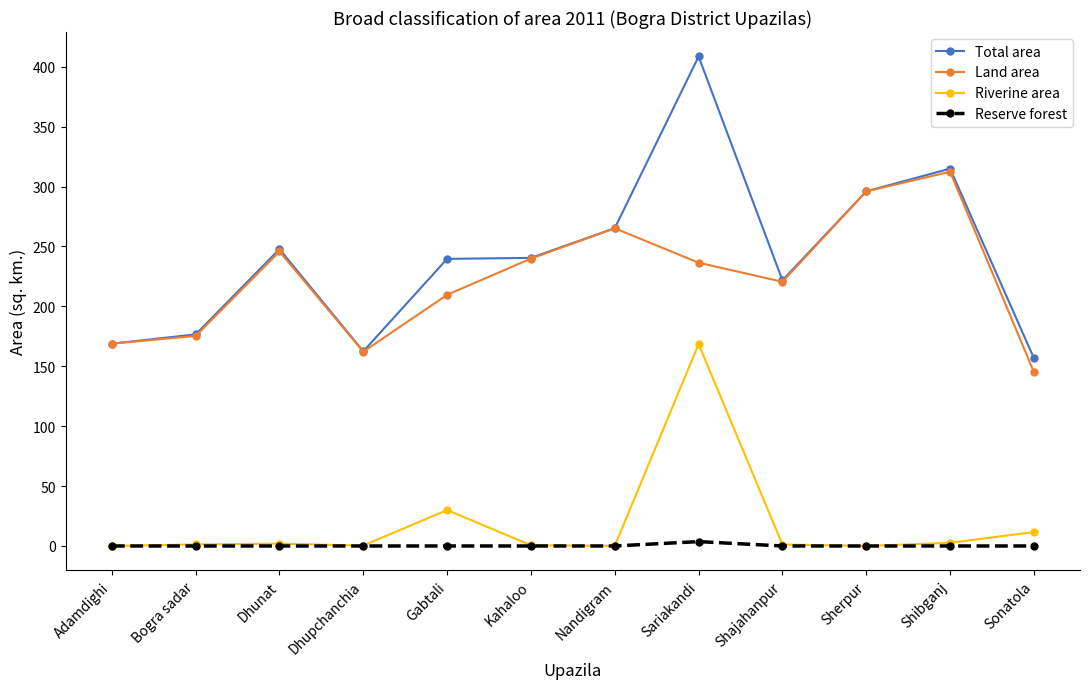

Where does the Total area series first go above 240?

Dhunat